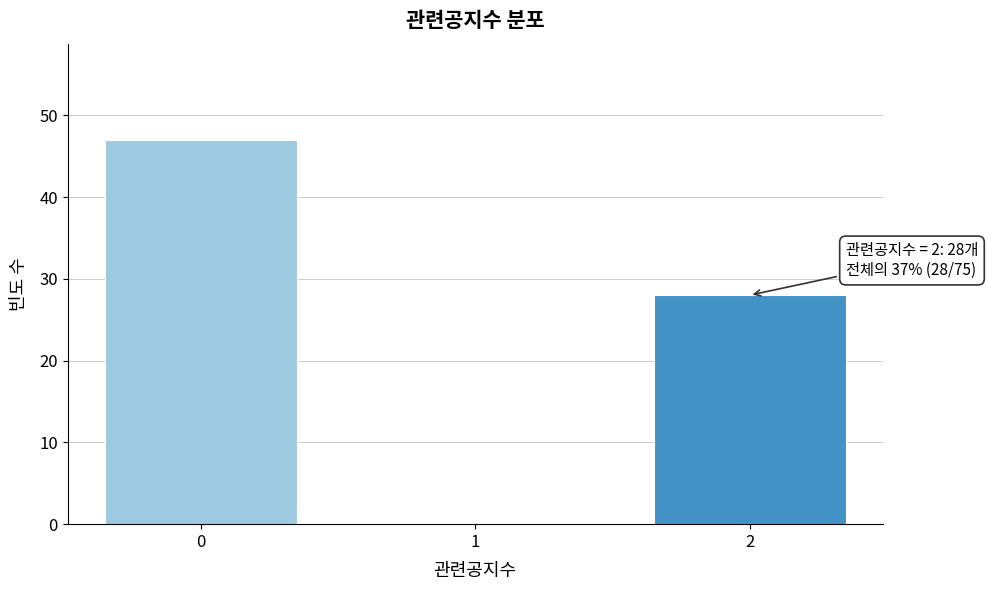

Reading left to right, extract all data points from this chart.

0=47	1=0	2=28